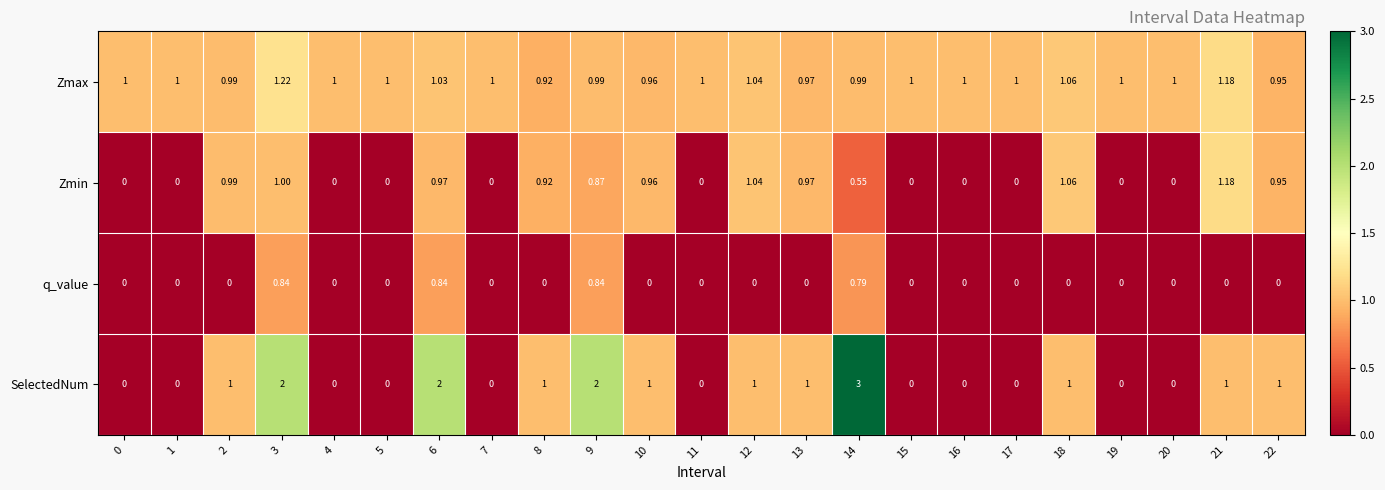

Which series has the largest range (max minus min)?

SelectedNum